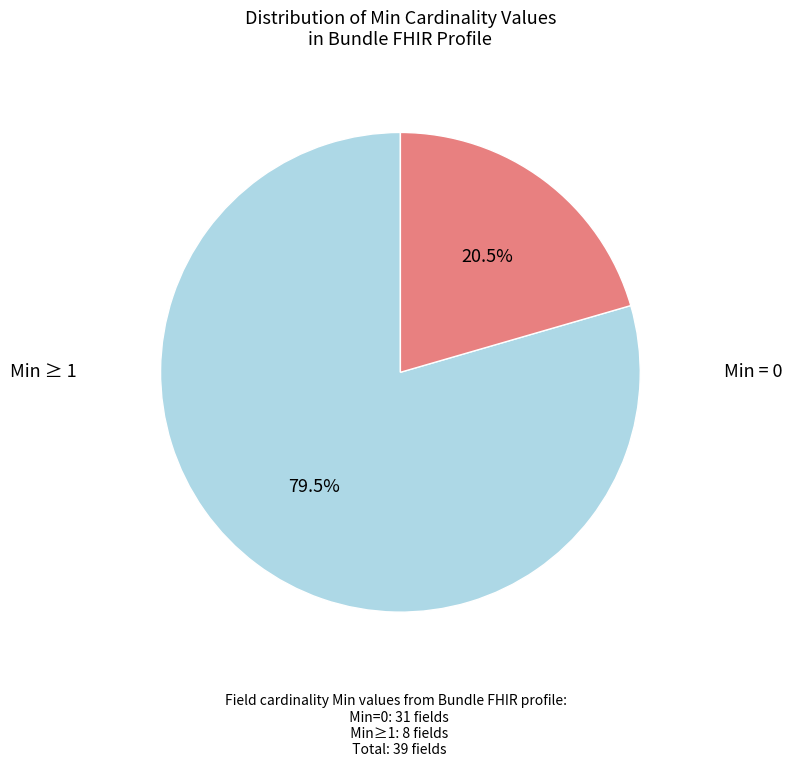

Is there any slice that represents more than half of the pie?

Yes